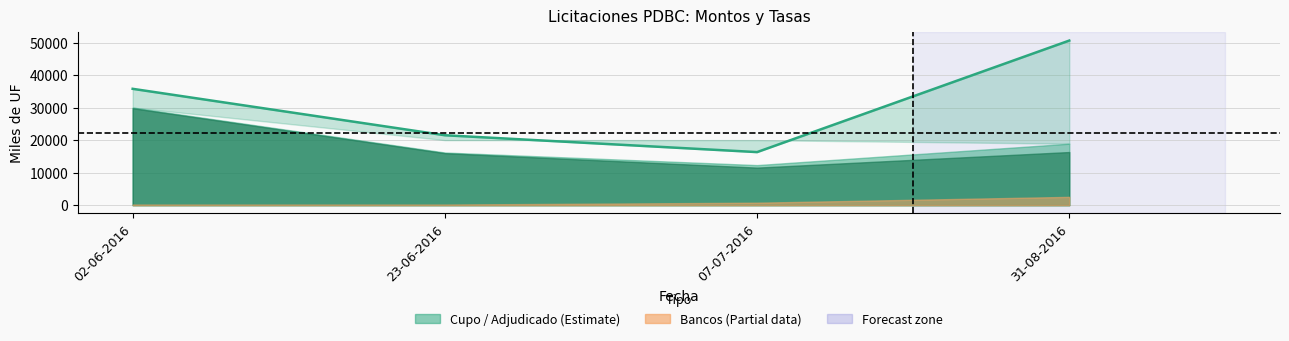

Reading right to left, transcribe all the data shown in this chart.

50600	16320	21500	35770